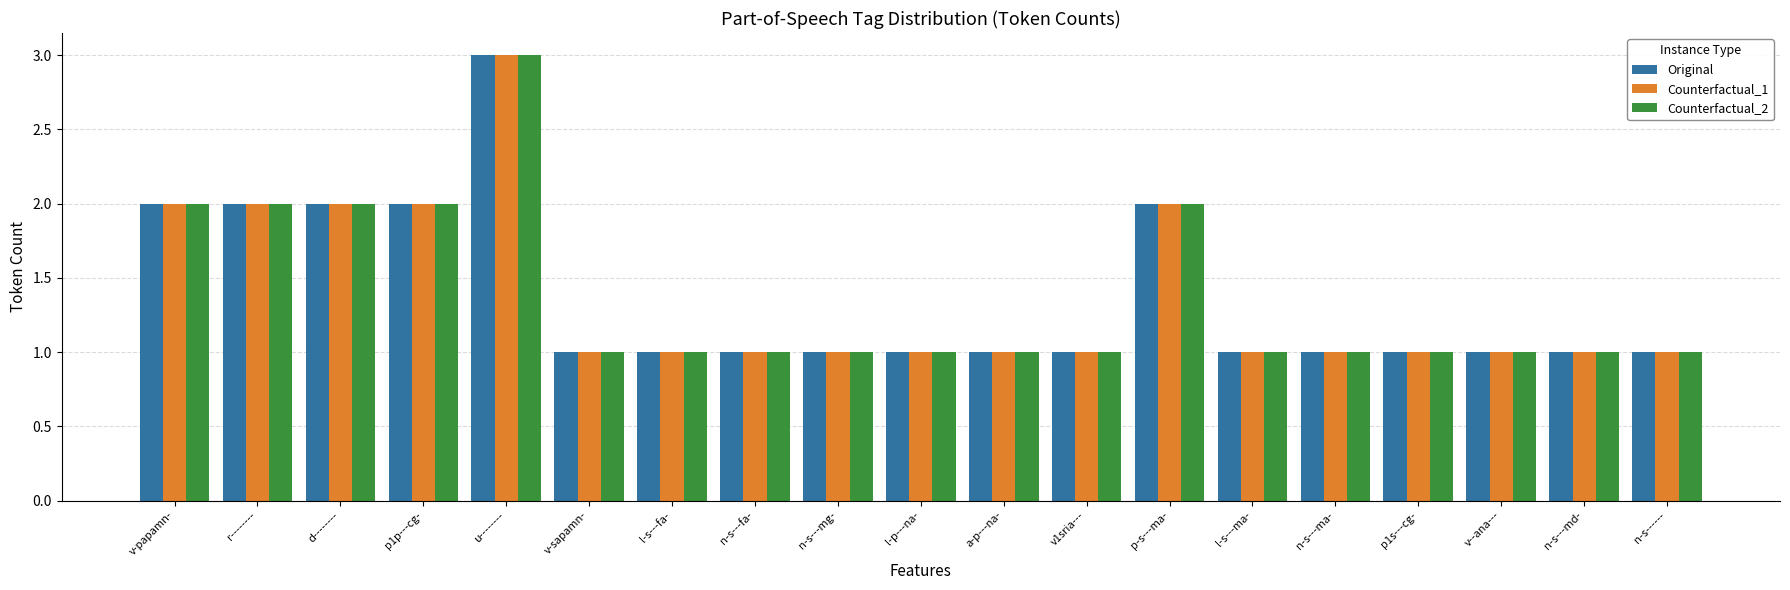

What is the maximum value for Original?

3